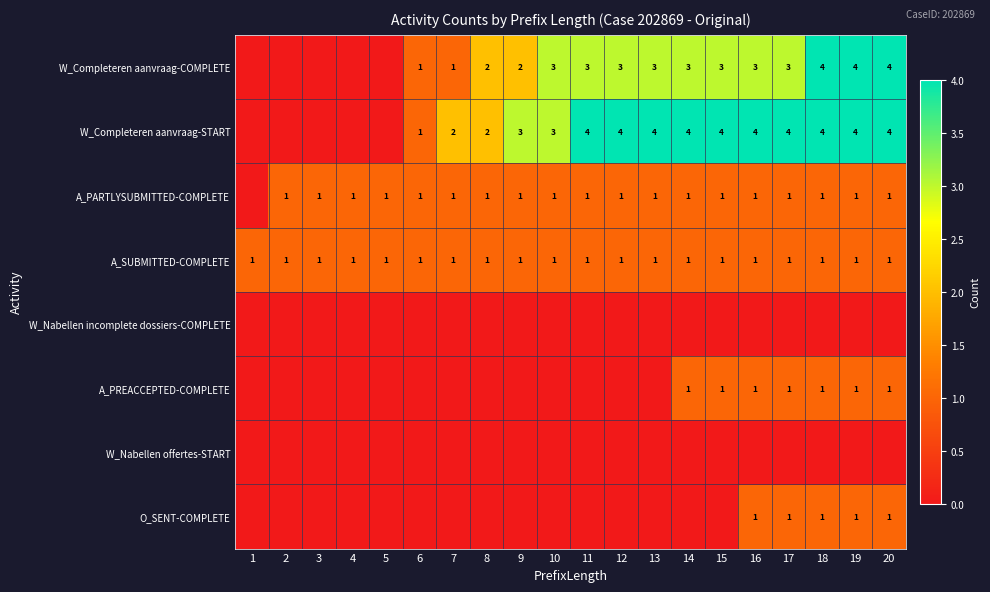

The value of W_Completeren aanvraag-COMPLETE at 16 is 4. True or false?

False